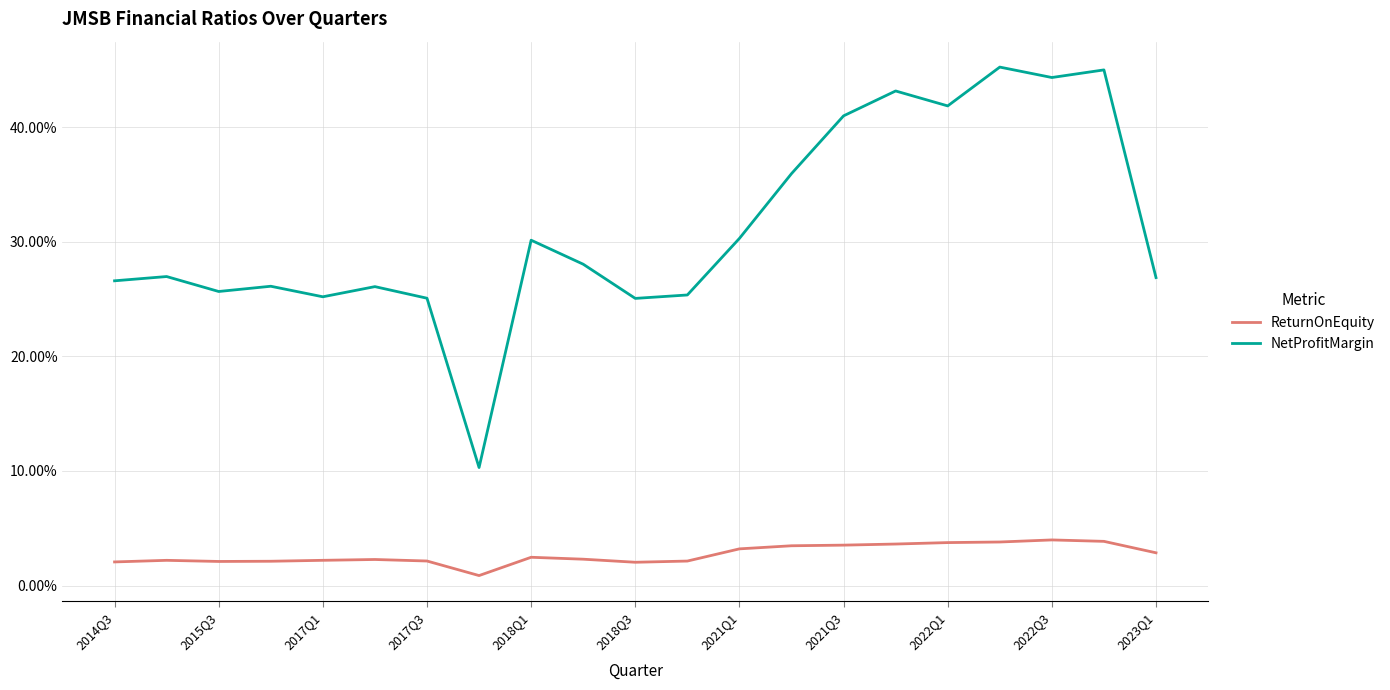

Which series has the largest range (max minus min)?

NetProfitMargin